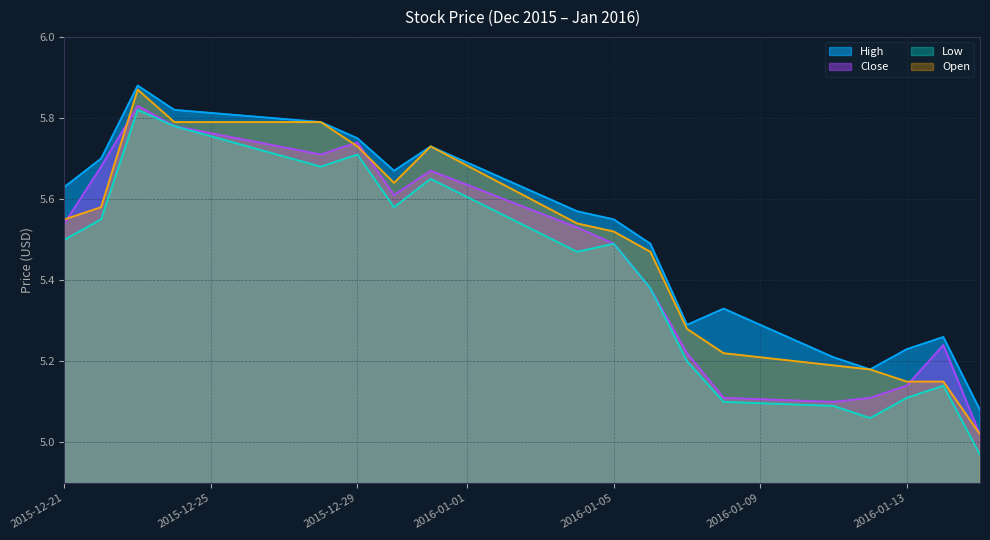

True or false: High has a value of 5.5 at 2016-01-06.

True